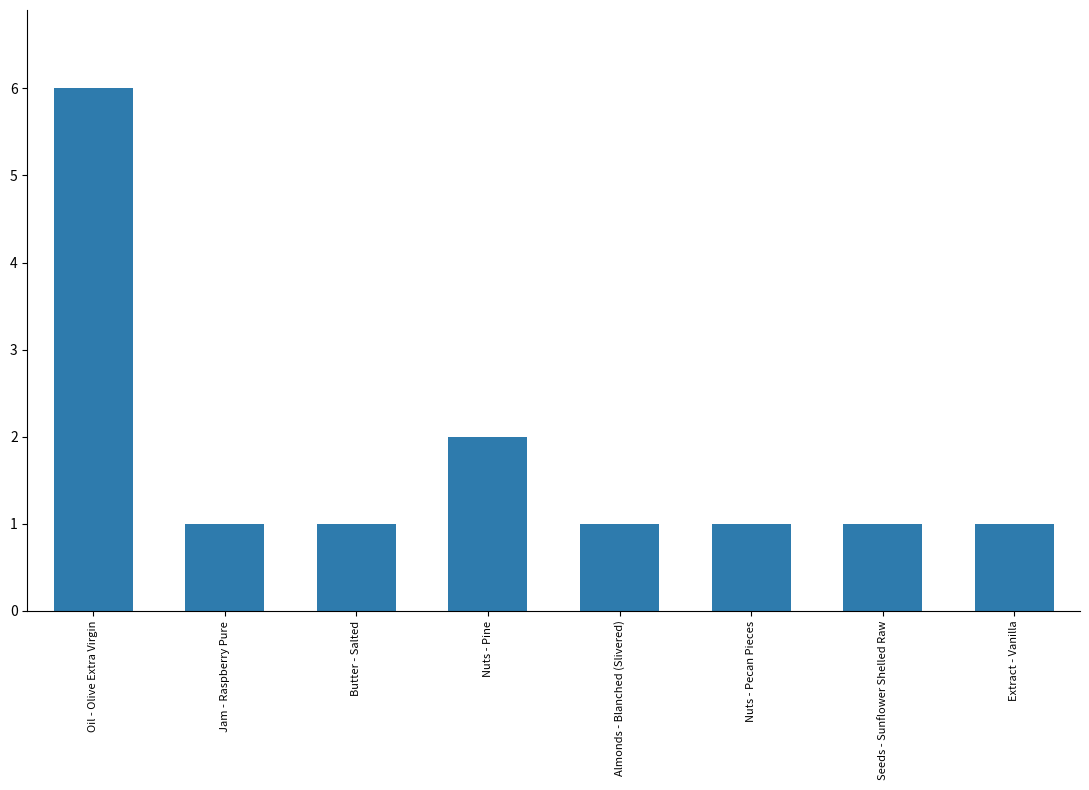

What is the difference between the values at Oil - Olive Extra Virgin and Seeds - Sunflower Shelled Raw?

5